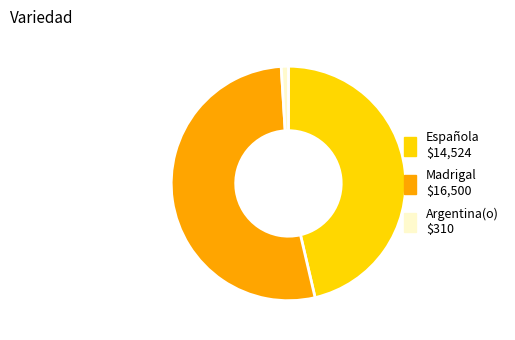

Combined, do Española and Madrigal account for over 50%?

Yes